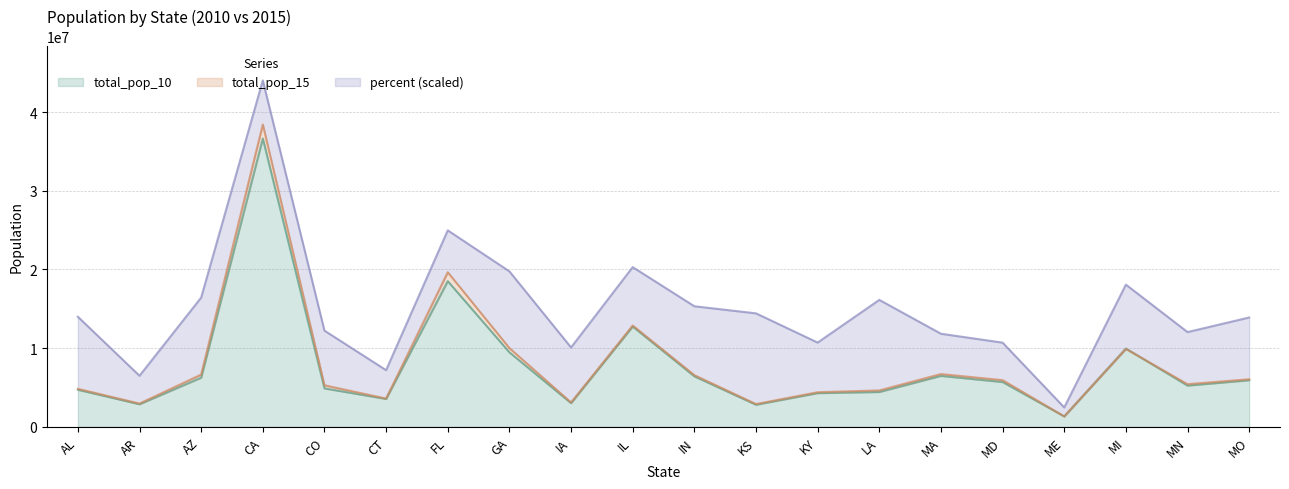

Which has a higher value, MD or CA?

CA